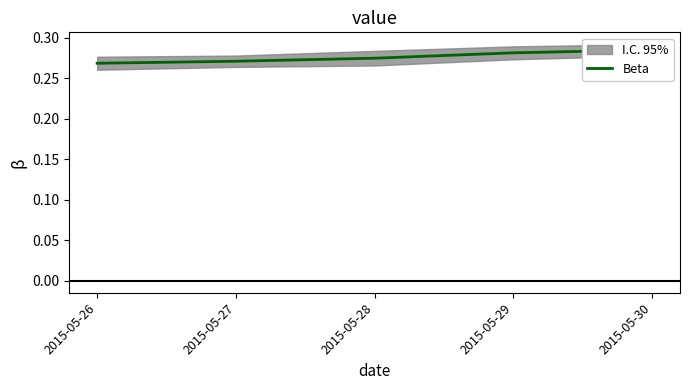

What is the approximate value at 2015-05-29?

0.3